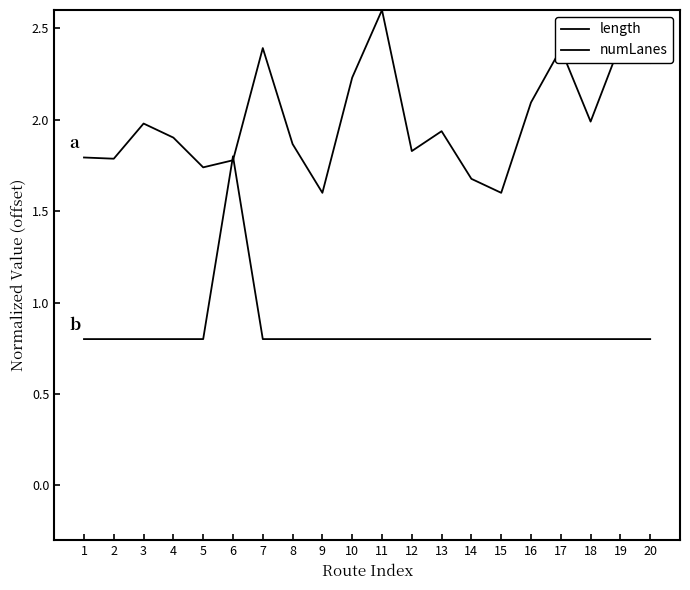

Is this an area chart (filled region under the line)?

No